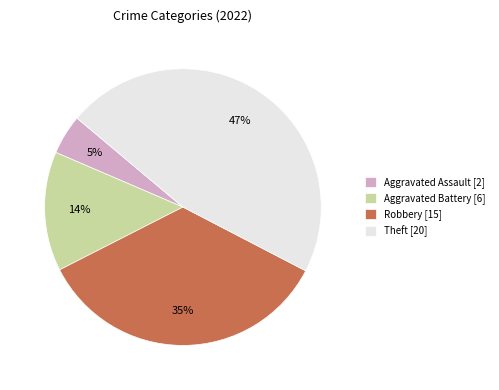

To the nearest percent, what is the combined percentage of Aggravated Battery [6] and Aggravated Assault [2]?

19%